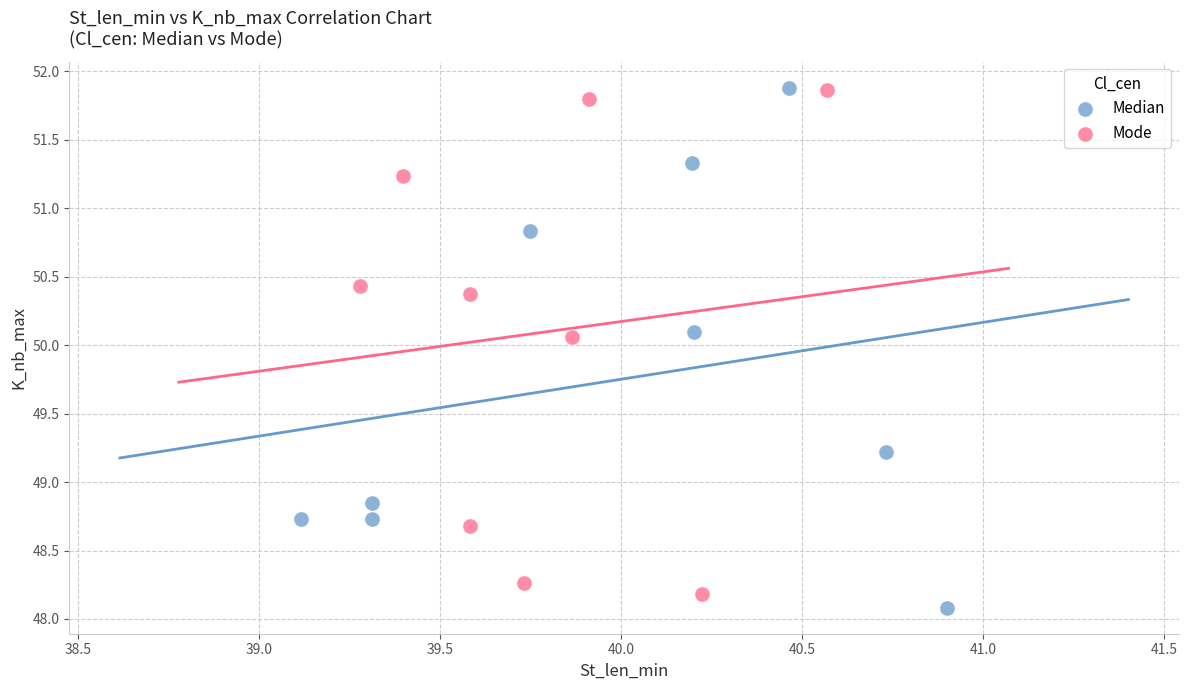

What are all the series names shown in the legend?

Median, Mode